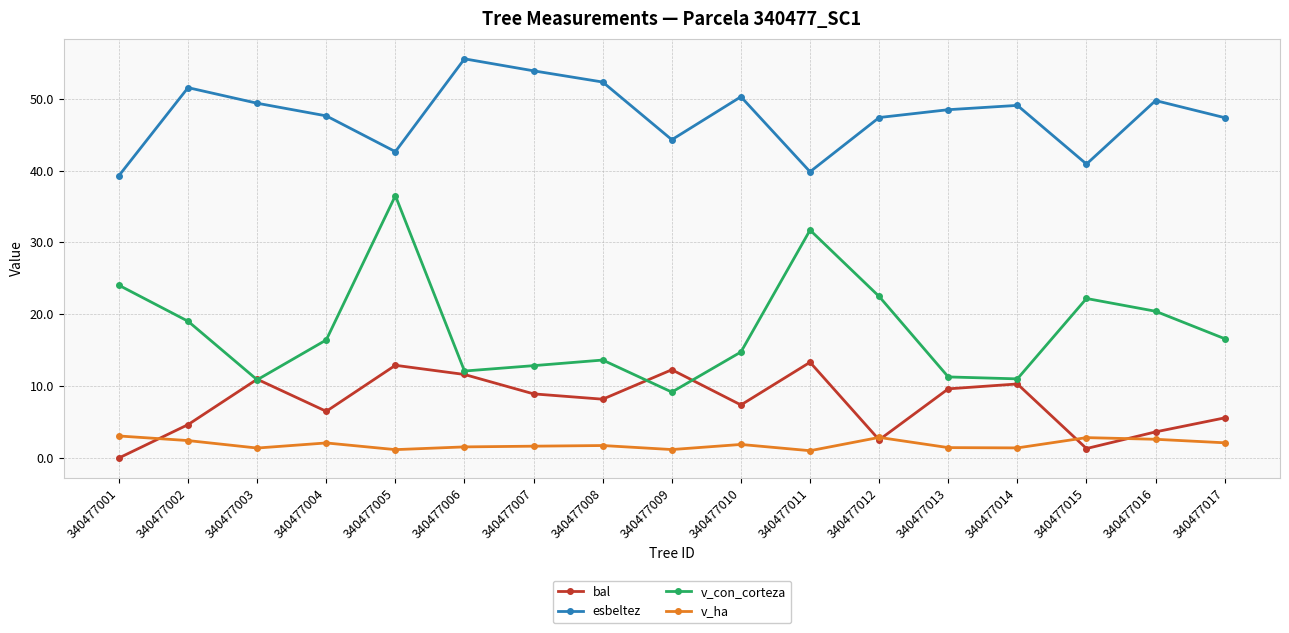

What is the average value of the v_ha series?

1.9